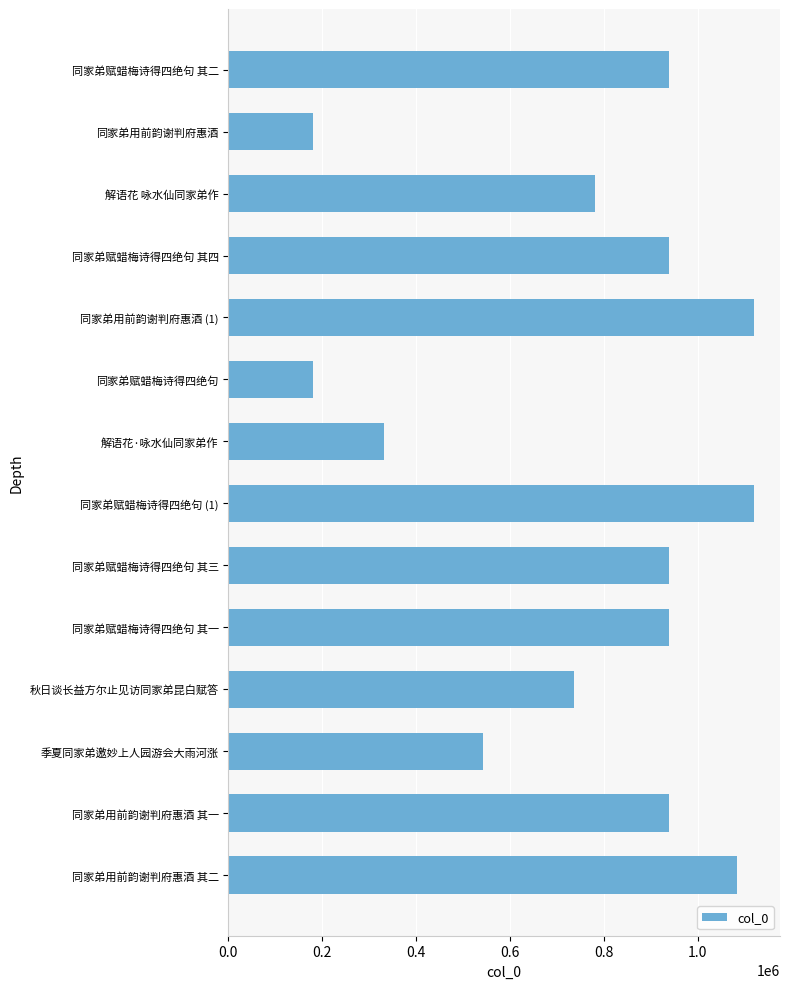

Between 同家弟用前韵谢判府惠酒 其二 and 同家弟赋蜡梅诗得四绝句 其一, which is larger?

同家弟用前韵谢判府惠酒 其二